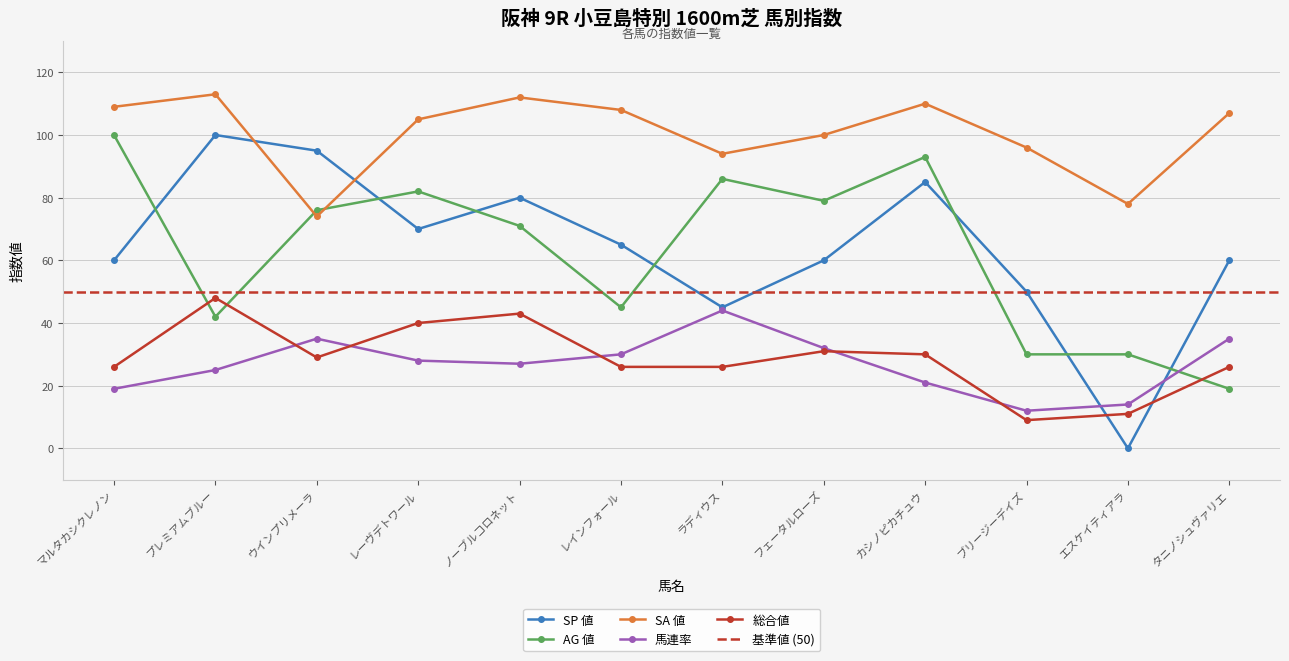

What is the maximum value for 総合値?

48